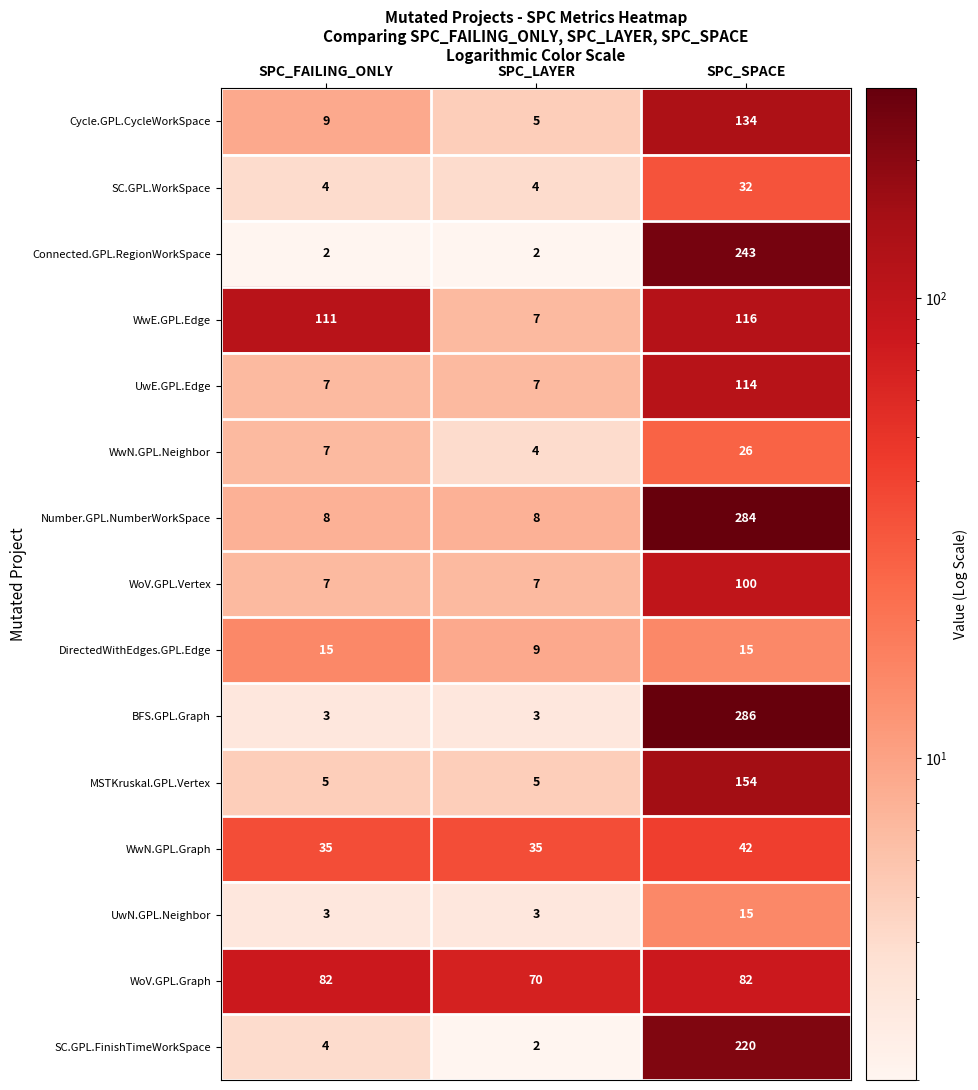

Which label corresponds to the largest value in the chart?

SPC_SPACE